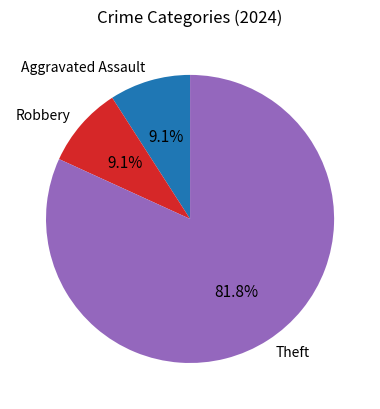

Does any single category account for the majority?

Yes